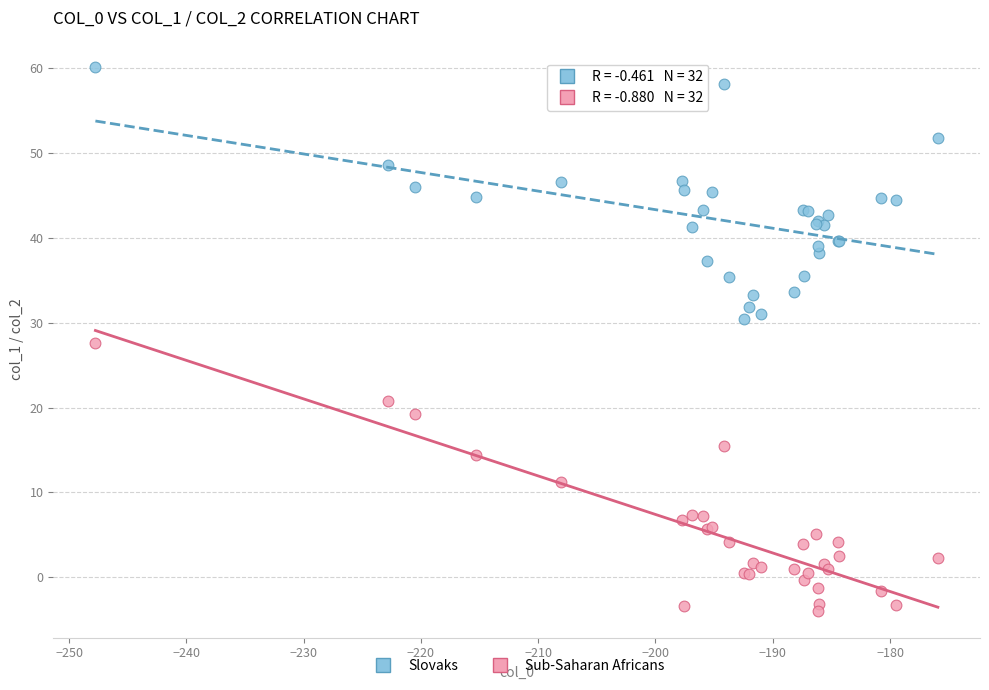

Which series contains the lowest Y value?

Sub-Saharan Africans